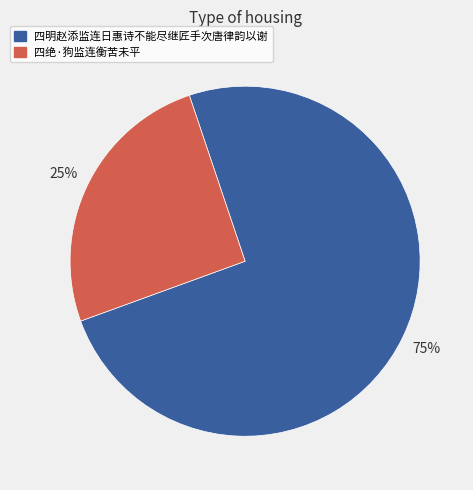

Which category has the smallest portion of the pie?

四绝·狗监连衡苦未平